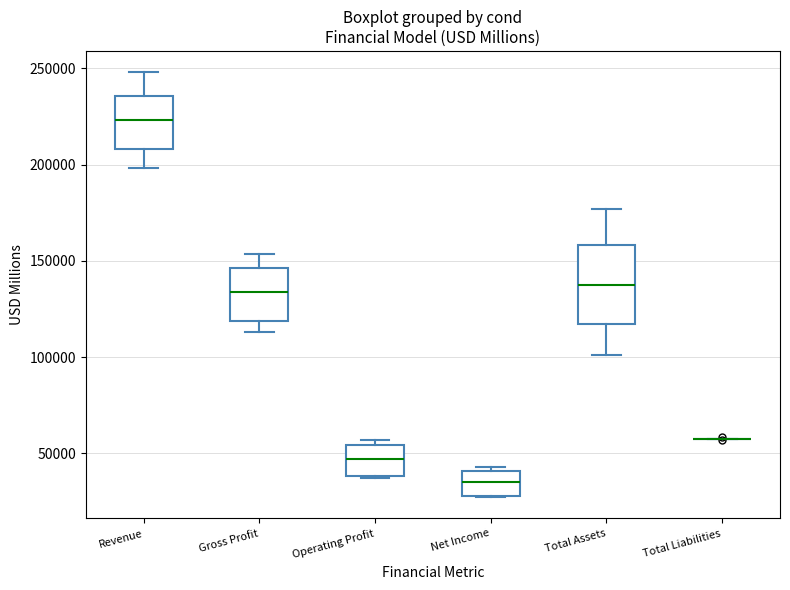

Where is the lower edge of the box for Net Income on the y-axis? The values are not printed on the chart, so give them approximately, as read against the axis.

30000